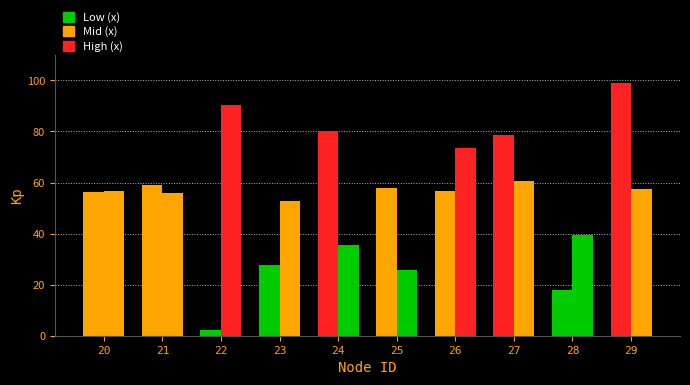

Is it true that x equals 105.5 at 24?

False